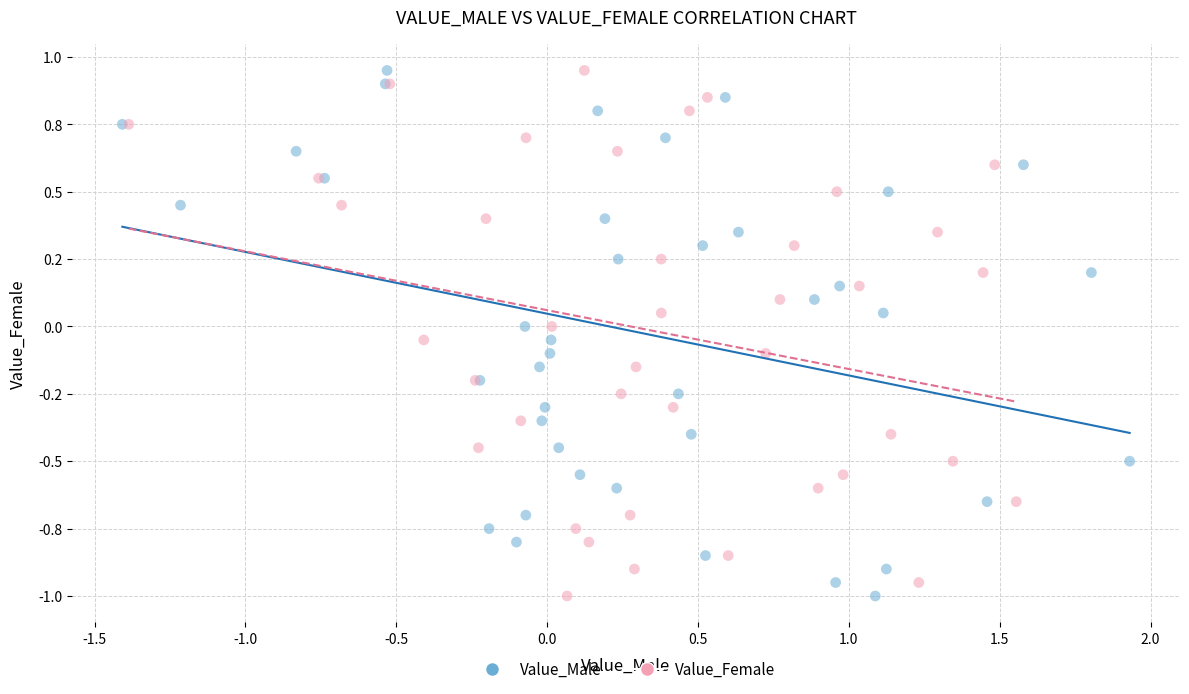

What are all the series names shown in the legend?

Value_Male, Value_Female